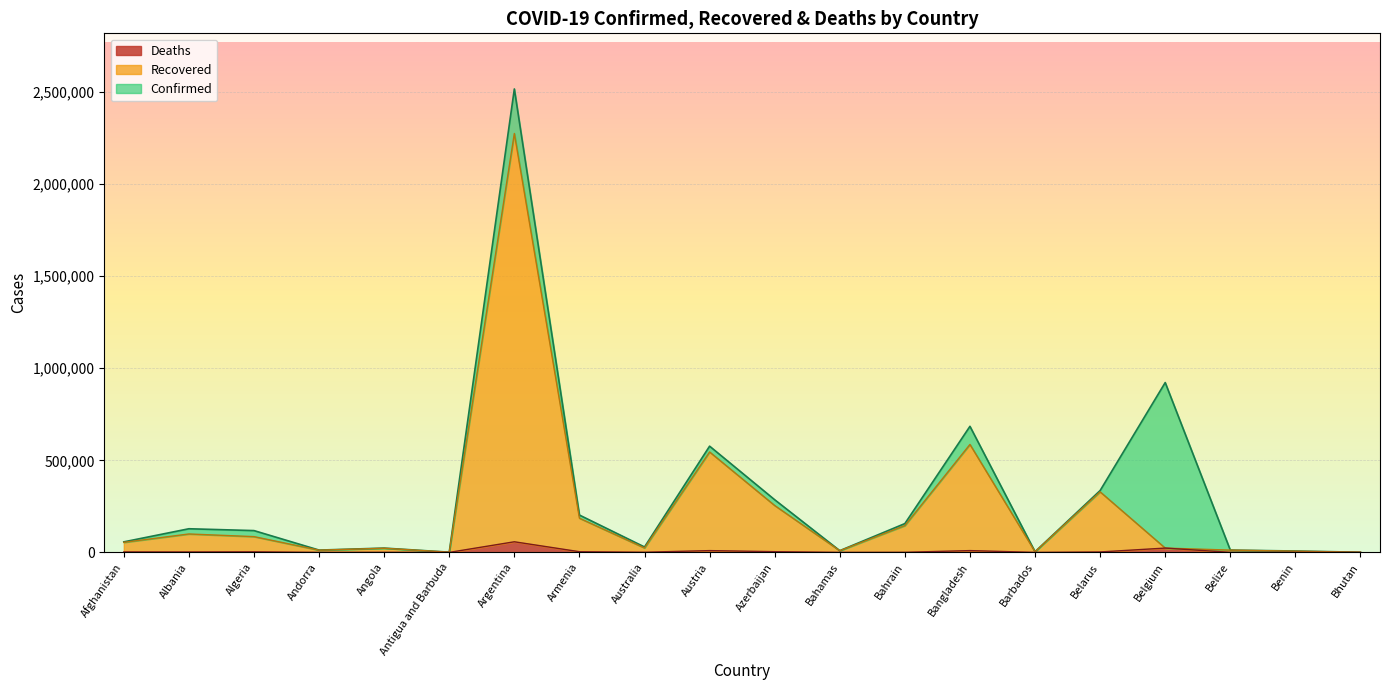

True or false: Recovered and Confirmed intersect in this chart.

False